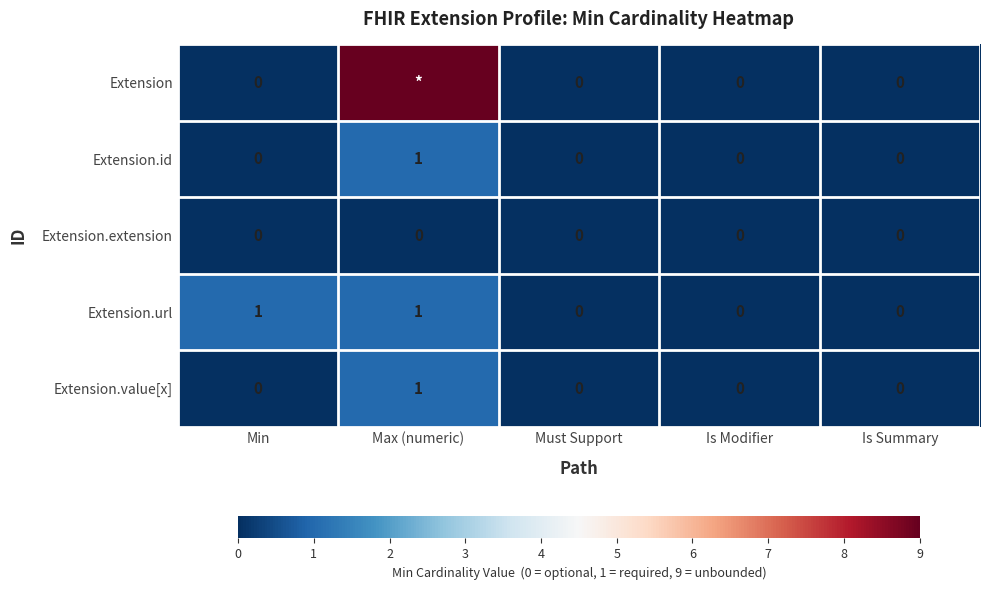

What is the sum of the Extension.url values at Is Summary and Max (numeric)?

1